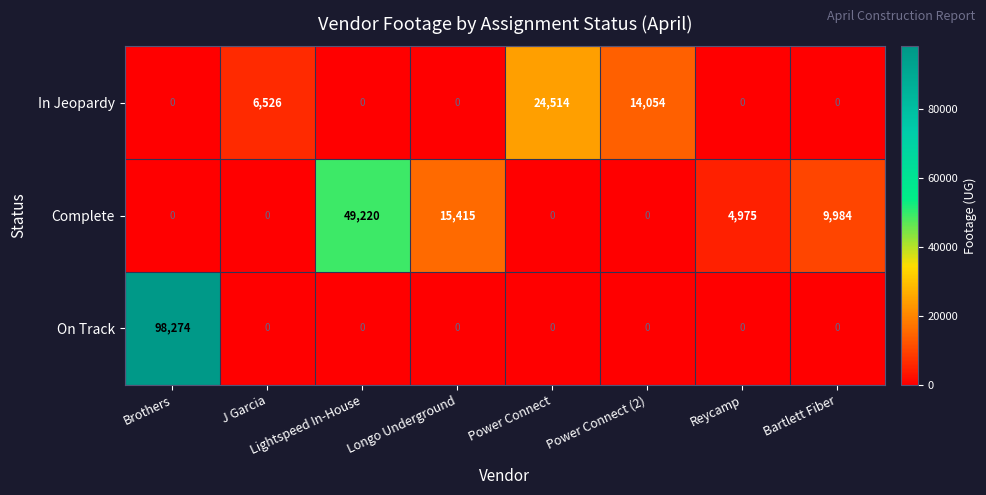

What is the difference between the highest and lowest values at Brothers?

98274